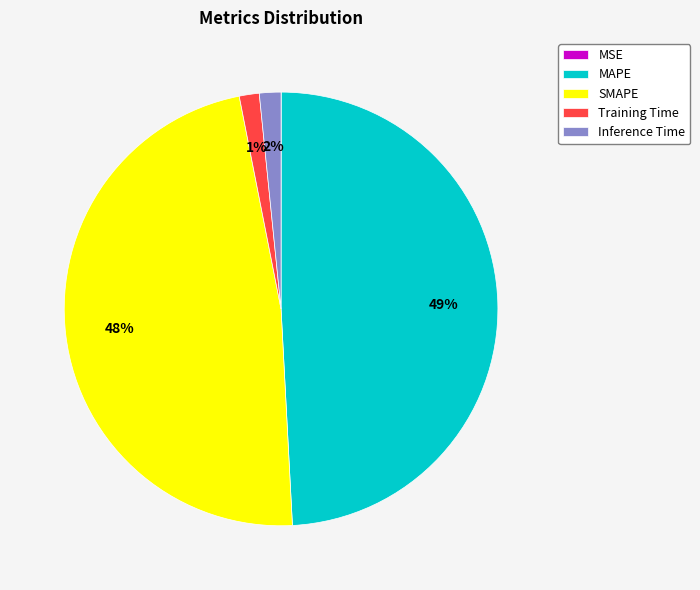

To the nearest percent, what percentage of the pie is Training Time?

1%